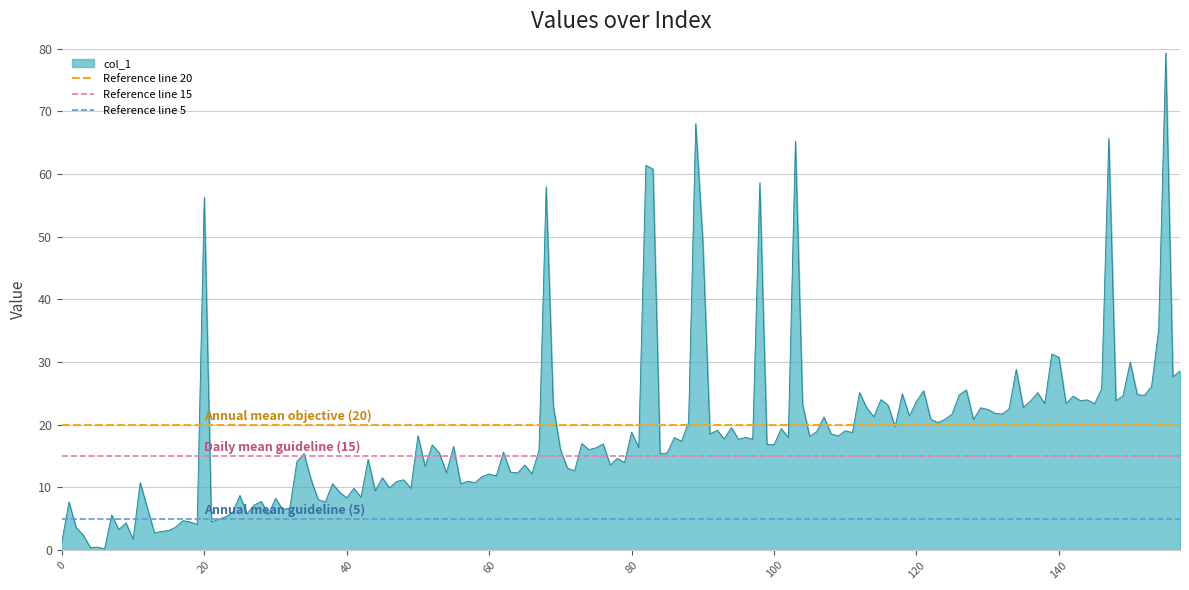

What is the highest value of the col_1 series?

79.3